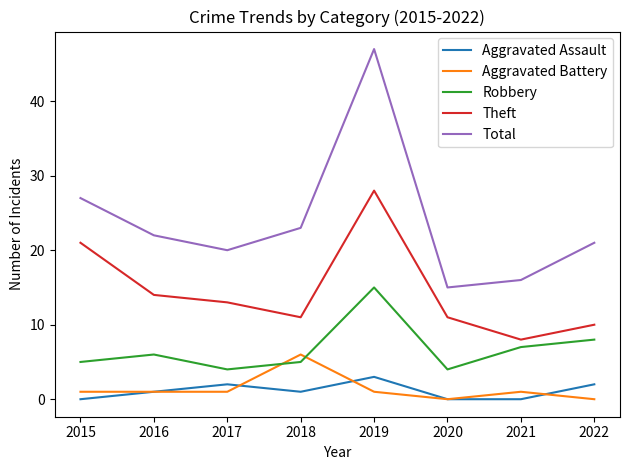

True or false: Total and Aggravated Battery intersect in this chart.

False